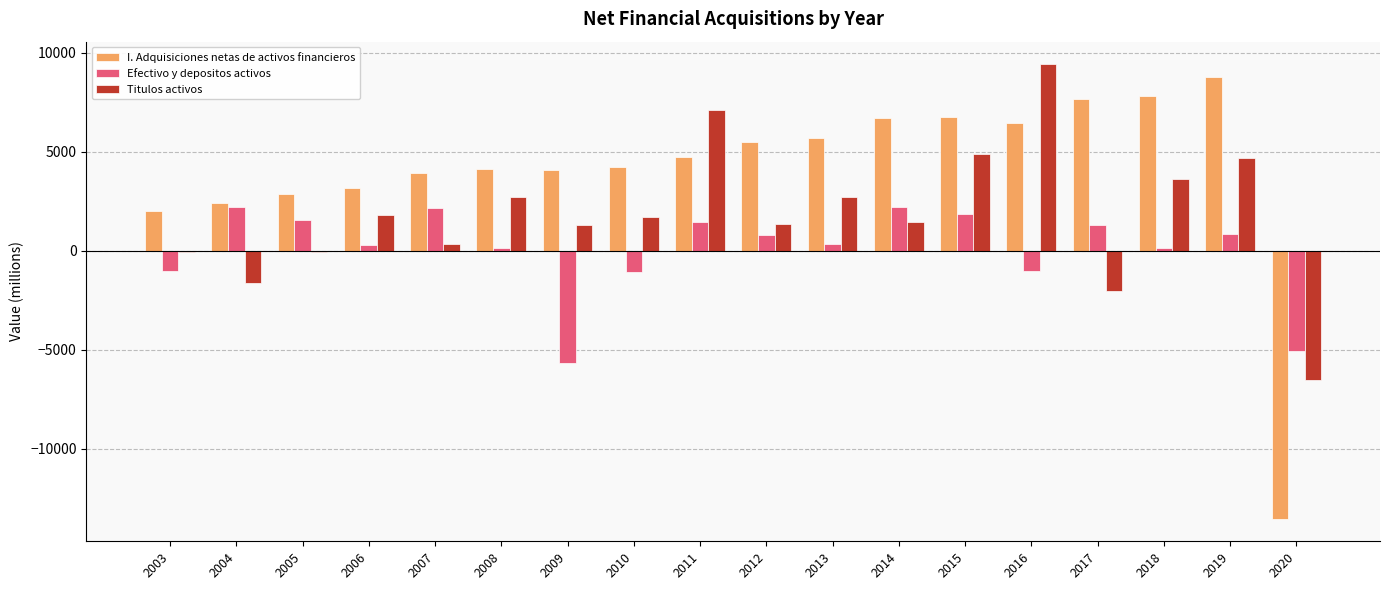

True or false: Titulos activos has a value of 4877 at 2015.

True